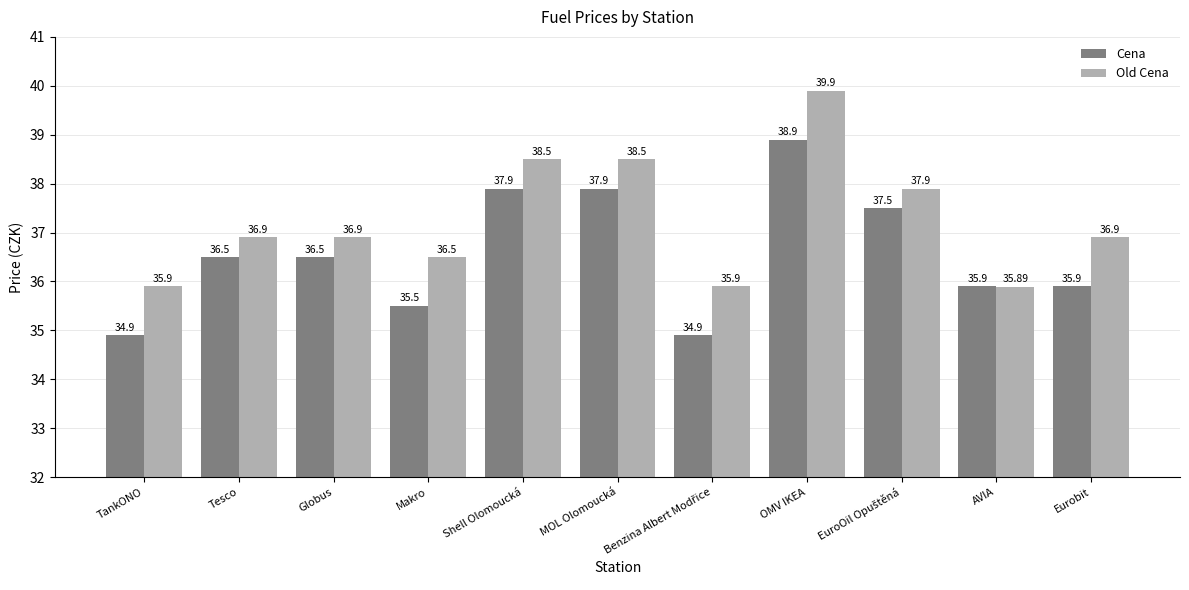

List the series in order of their peak value, highest first.

Old Cena, Cena